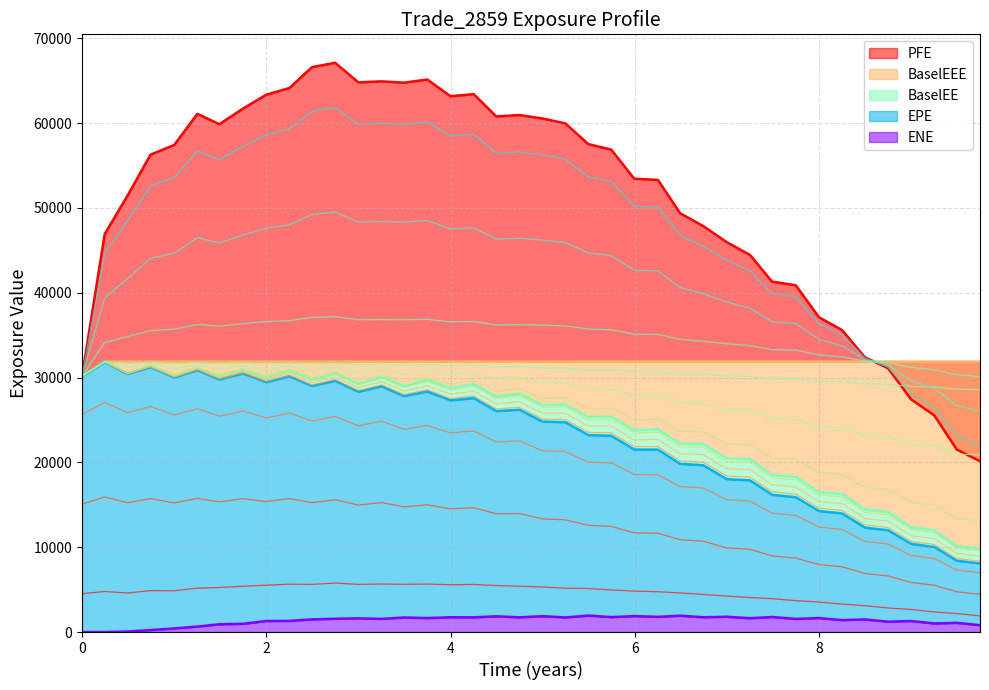

What is the label of the 39th point from the left?

9.49589